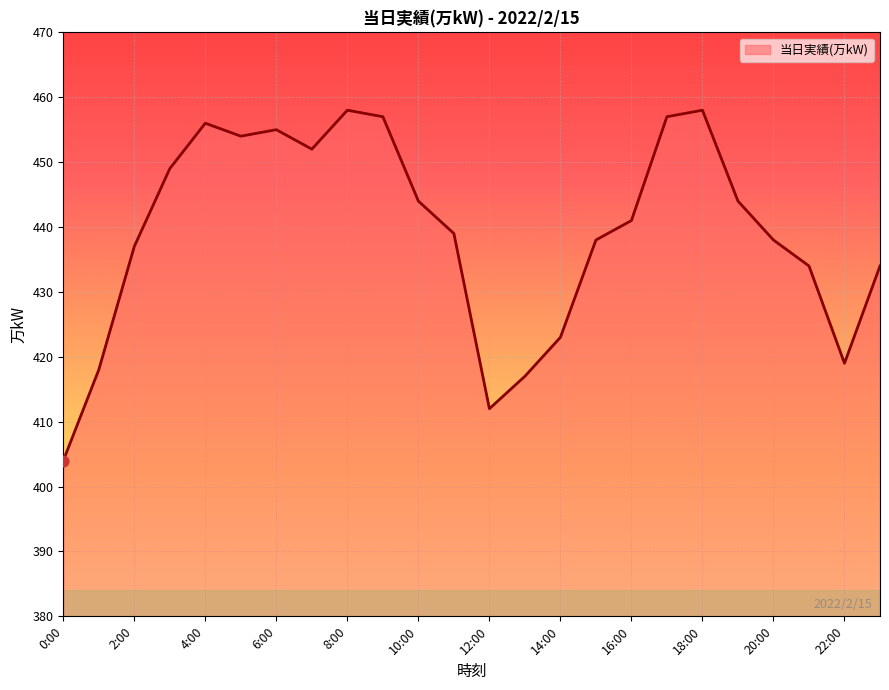

What is the difference between the maximum and minimum values?

54